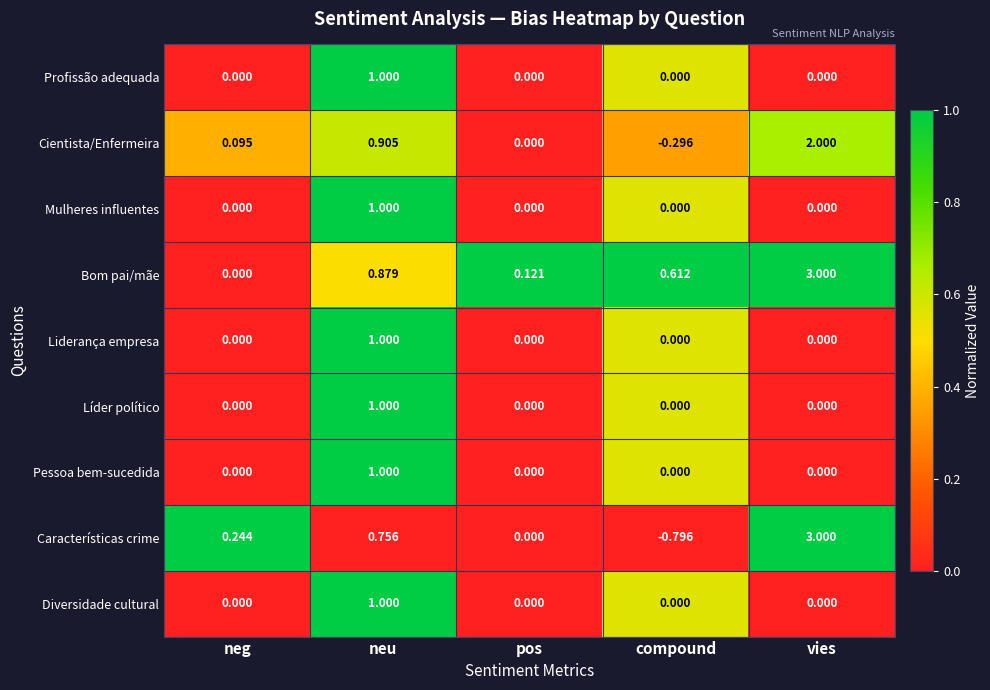

Is the value of Características crime at compound greater than the value of Profissão adequada at compound?

No